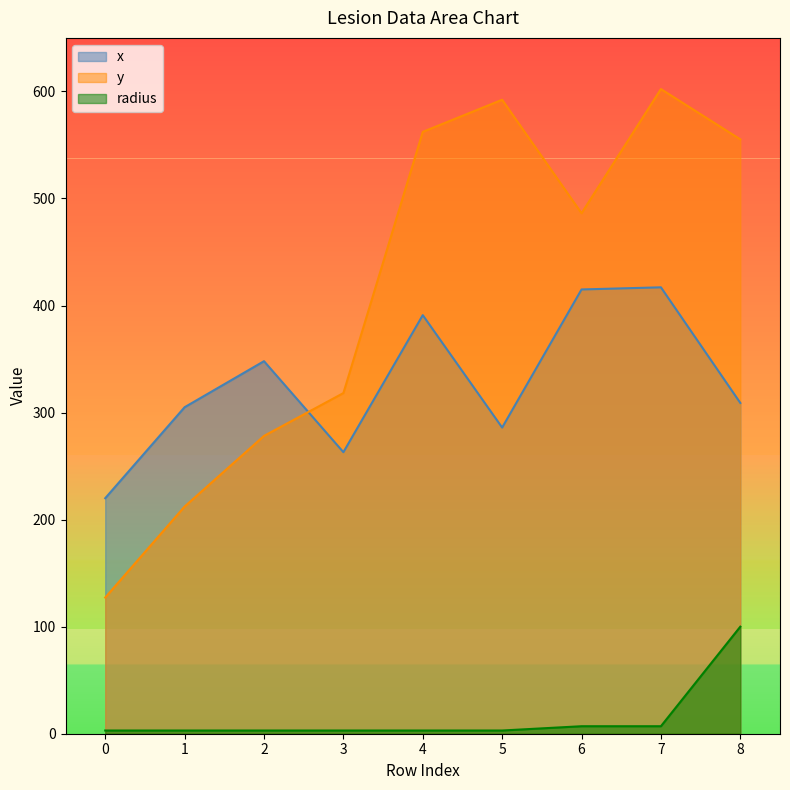

The x series shows 417.0 at 7. True or false?

True